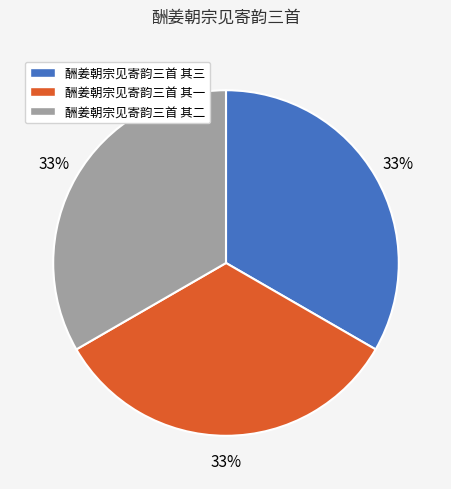

The 酬姜朝宗见寄韵三首 其二 slice represents 46% of the pie. True or false?

False